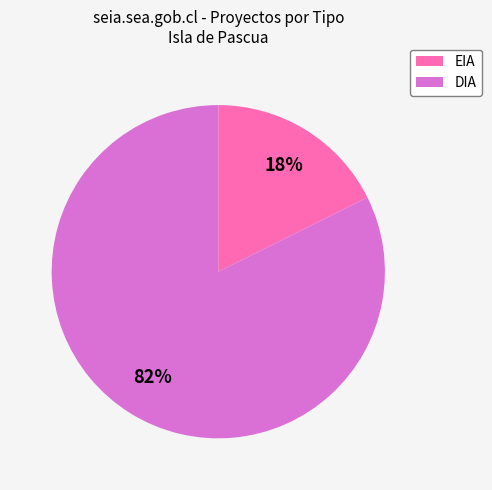

How many slices are in this pie chart?

2